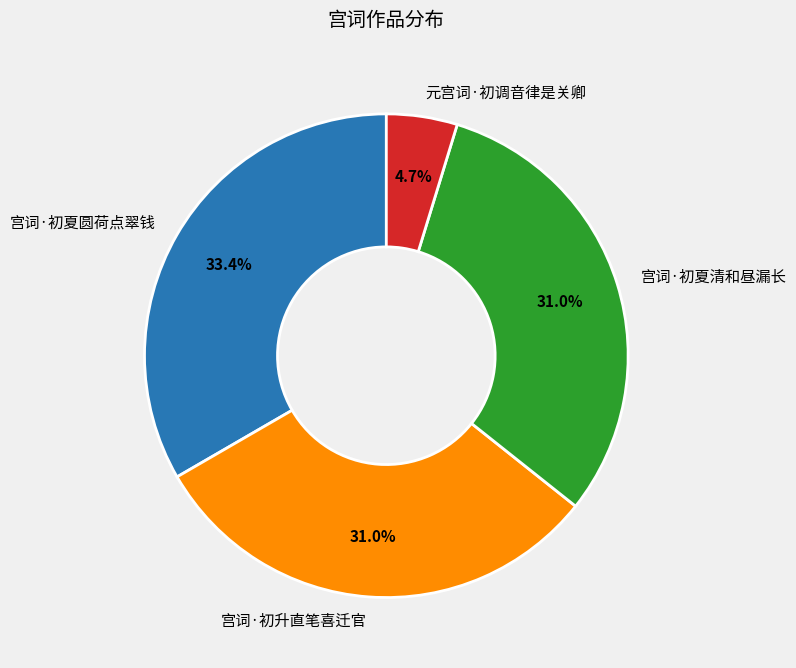

Which slice is the largest?

宫词·初夏圆荷点翠钱